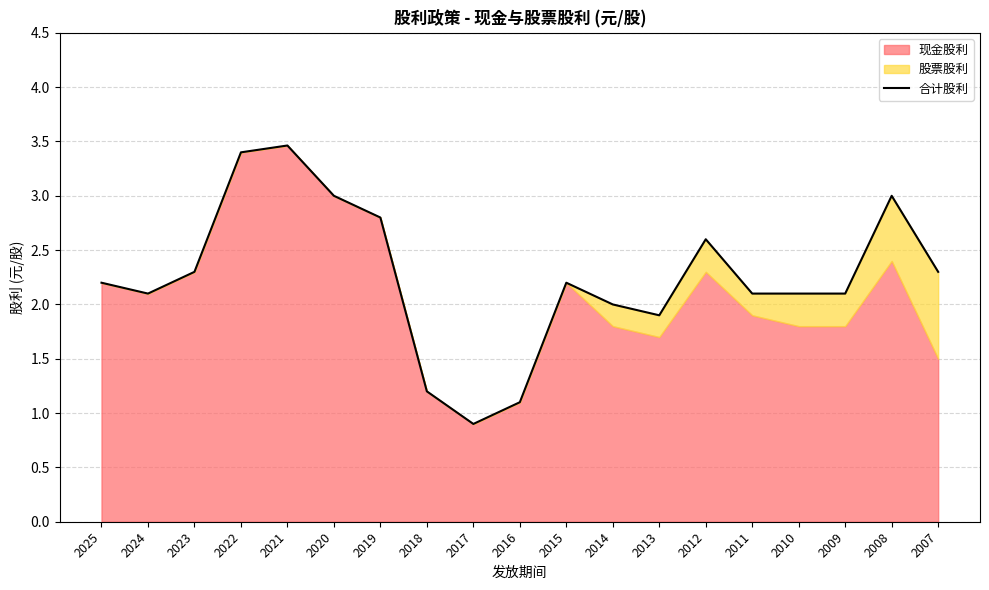

What is the sum of all values?

42.8